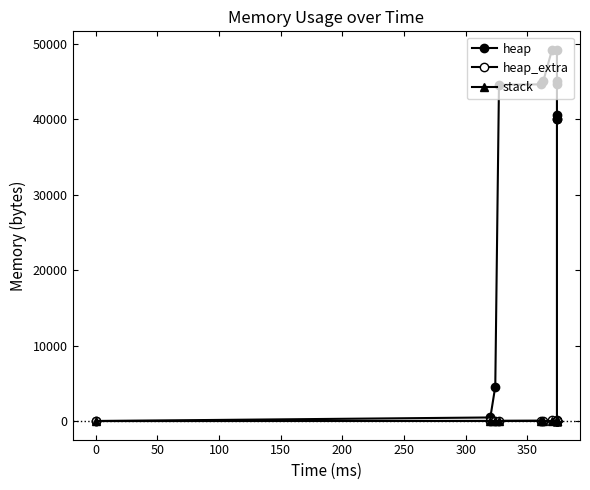

True or false: heap_extra has a value of 76 at 300.

True